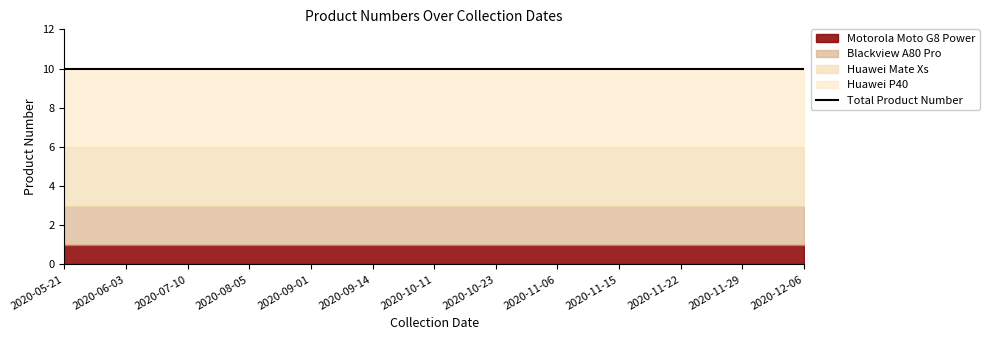

What is the label of the 11th point from the left?

2020-11-22